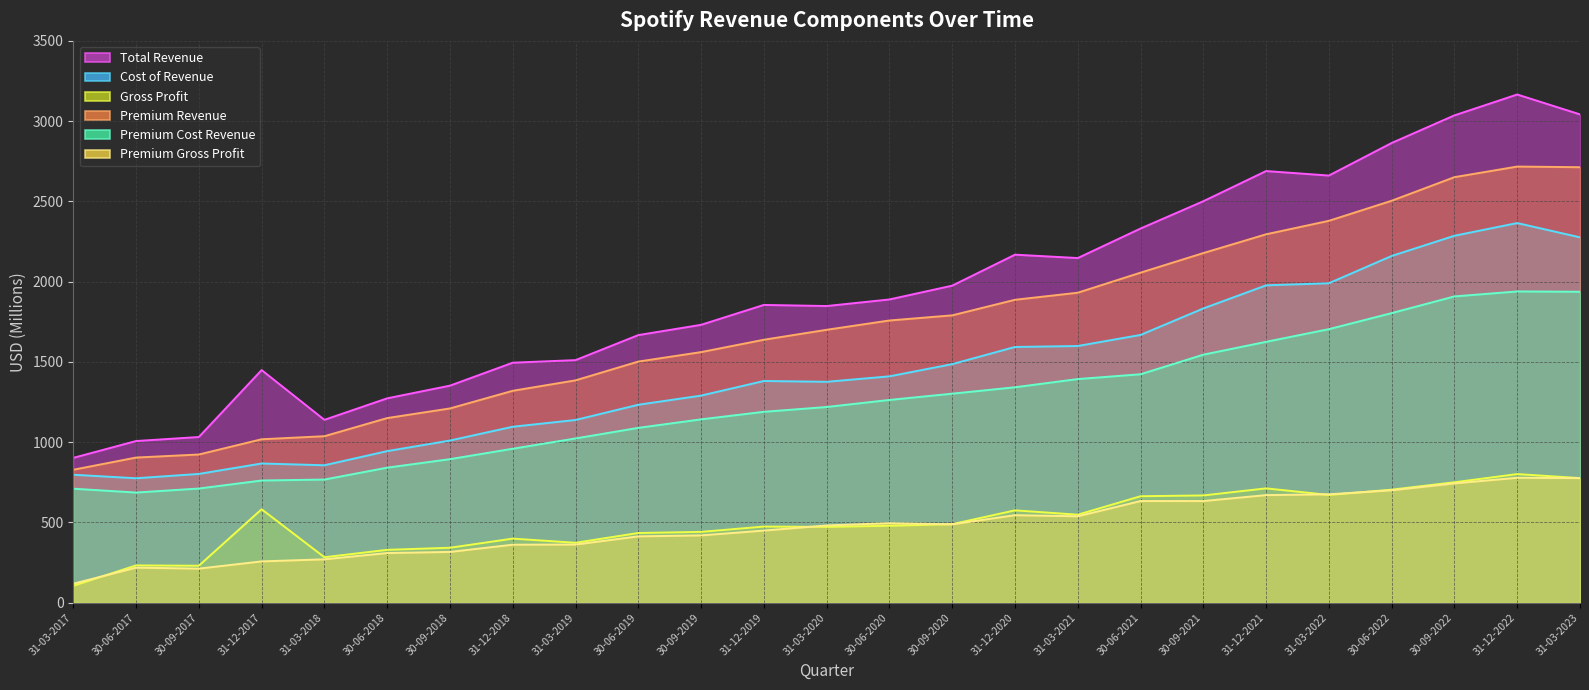

What is the label of the 25th point from the left?

31-03-2023